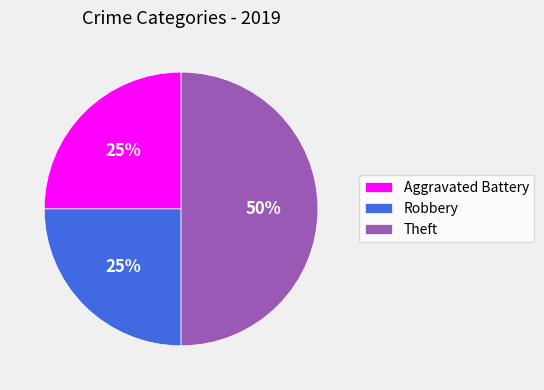

To the nearest percent, what percentage of the pie is Theft?

50%